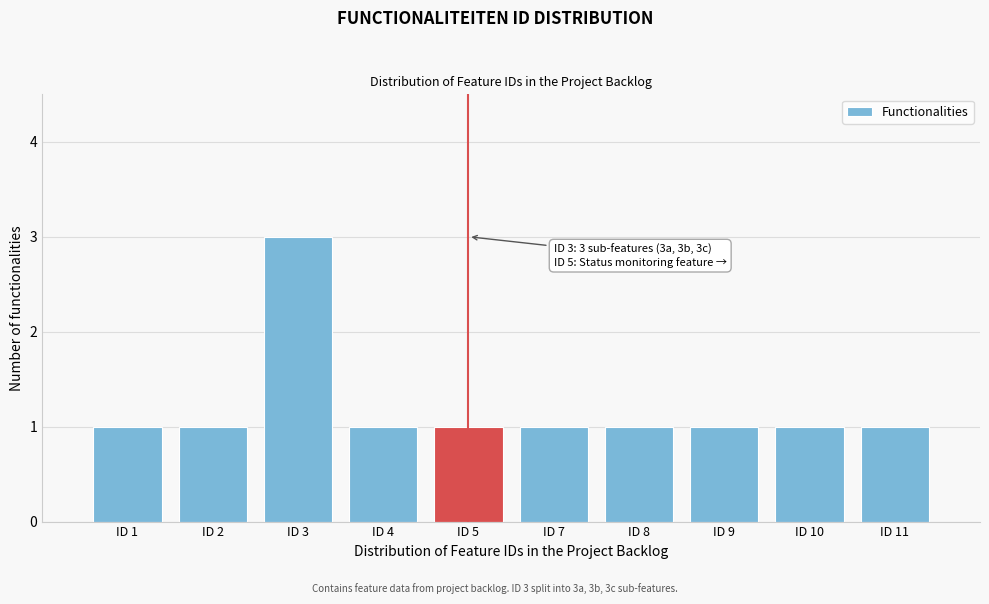

Reading left to right, extract all data points from this chart.

ID 1=1	ID 2=1	ID 3=3	ID 4=1	ID 5=1	ID 7=1	ID 8=1	ID 9=1	ID 10=1	ID 11=1